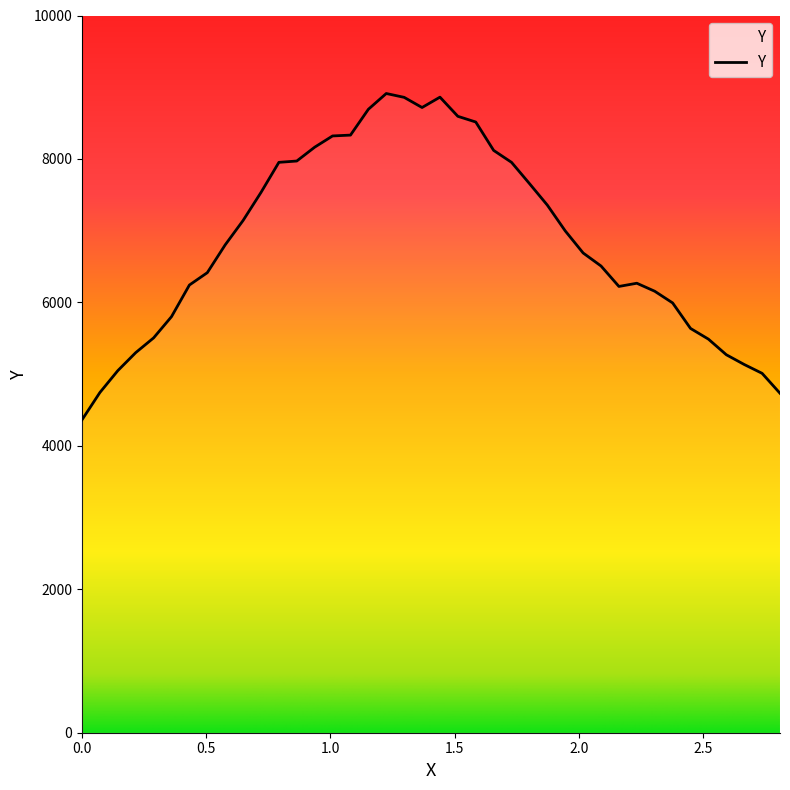

Count the number of categories in the chart.

40